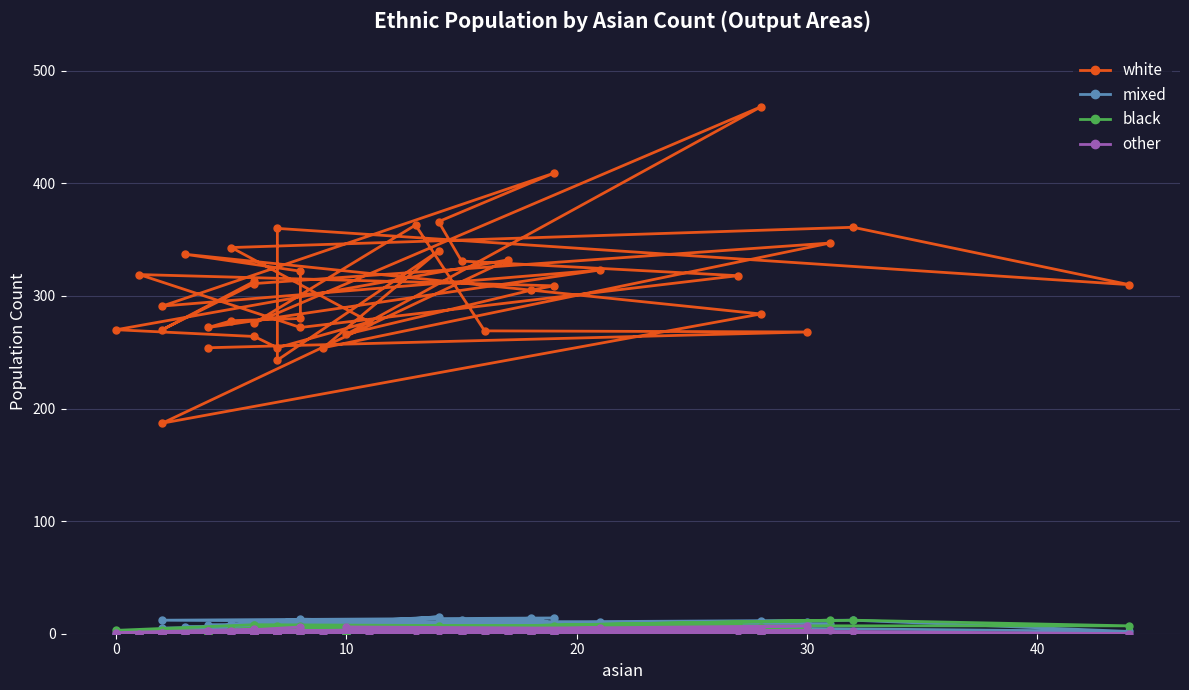

What are all the series names shown in the legend?

white, mixed, black, other